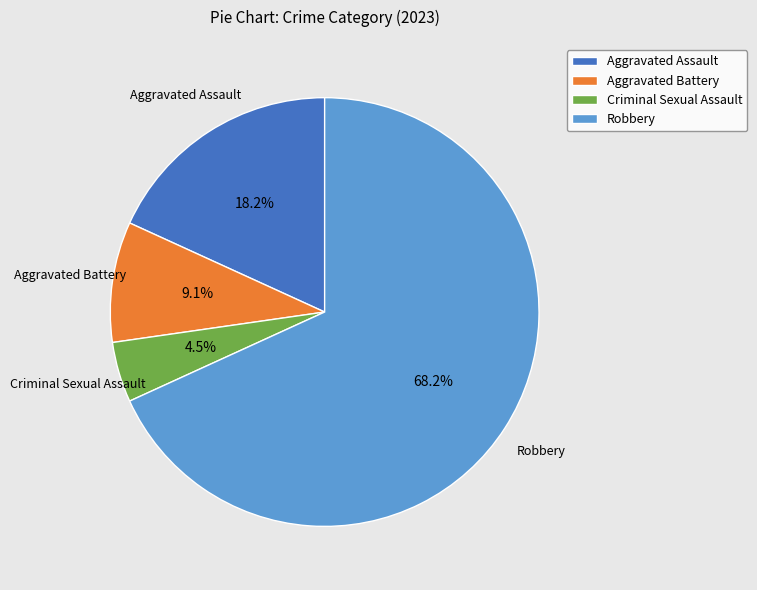

Rank the categories by value from highest to lowest.

Robbery, Aggravated Assault, Aggravated Battery, Criminal Sexual Assault